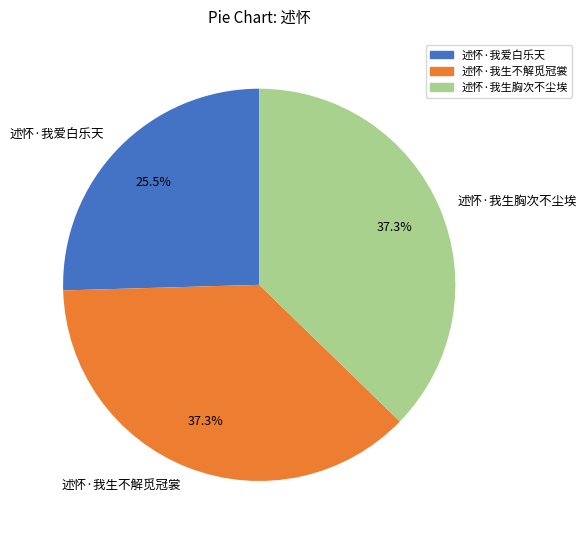

True or false: 述怀·我生不解觅冠裳 accounts for 37% of the total.

True